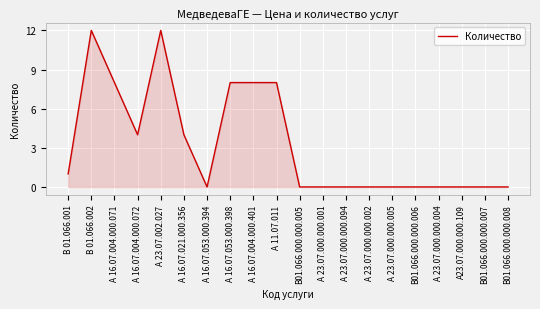

What is the difference between the maximum and second lowest values?

12